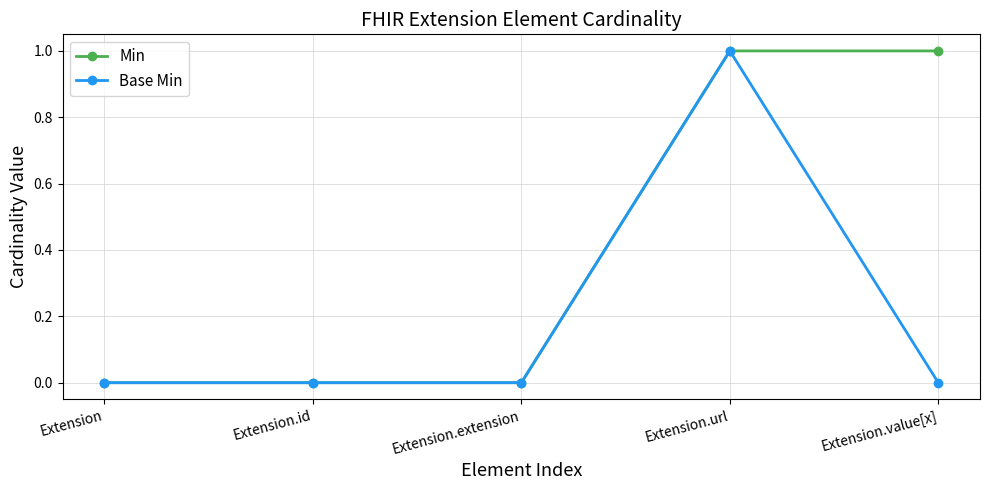

Reading right to left, list all the values displayed in this chart.

Min: 1	1	0	0	0
Base Min: 0	1	0	0	0